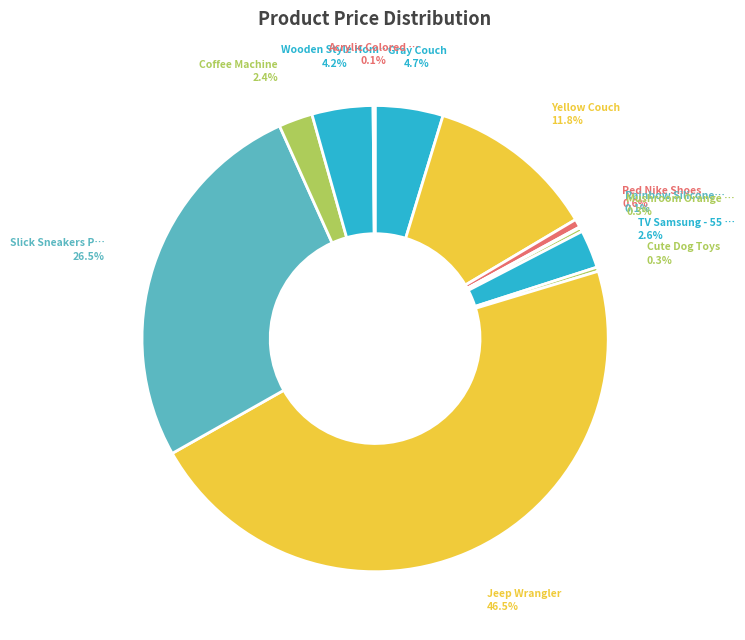

Does any single category account for the majority?

No